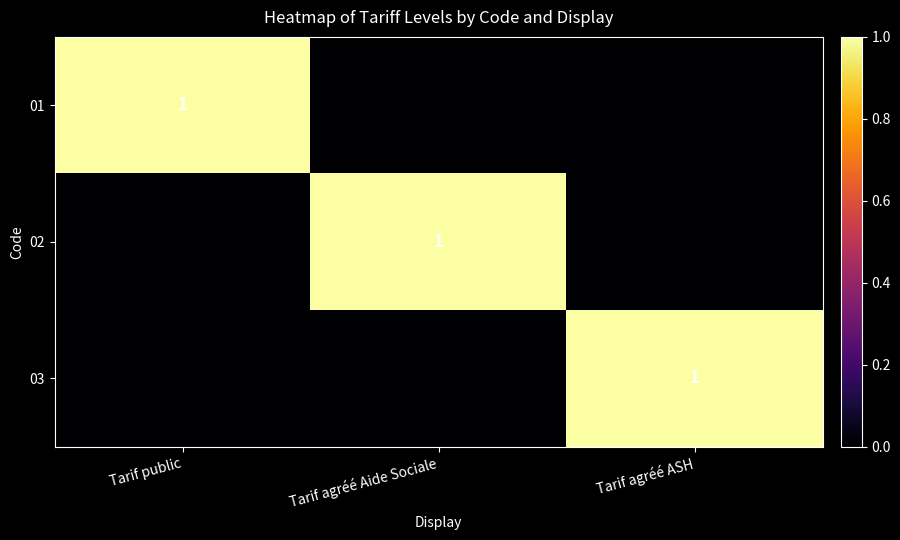

Is it true that 03 equals 1 at Tarif agréé ASH?

True